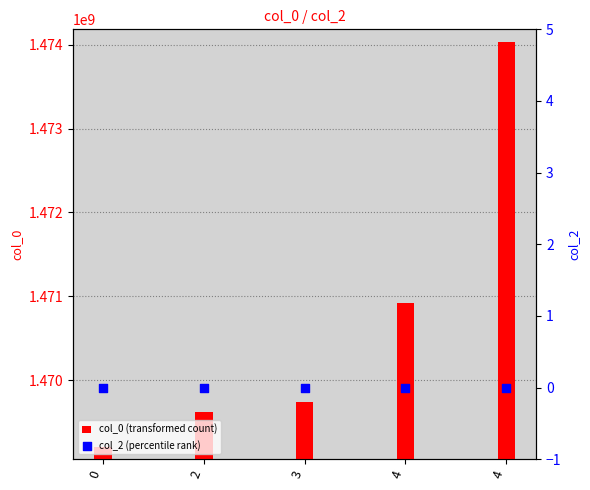

What are all the series names shown in the legend?

col_0, col_2